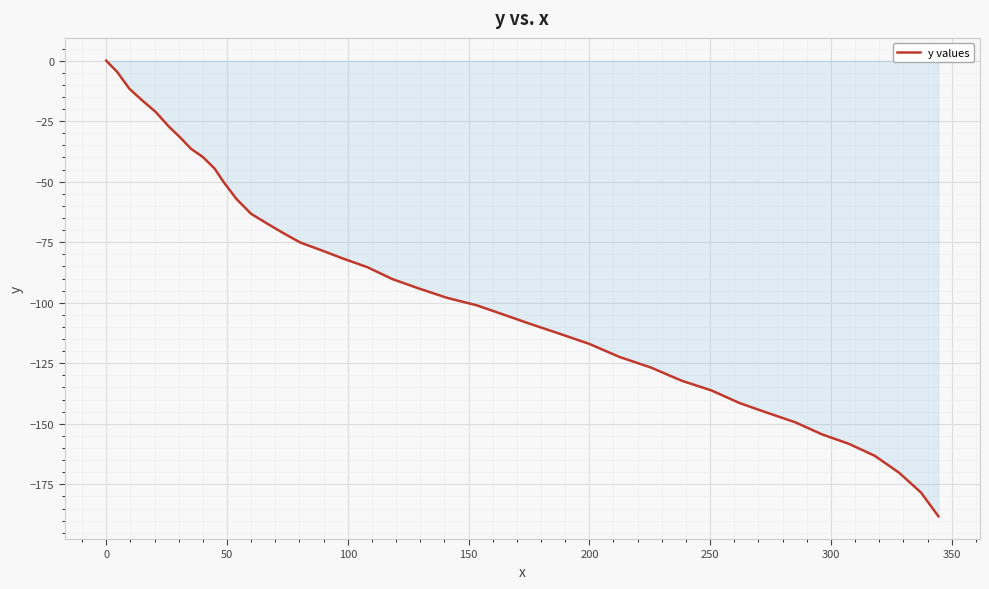

How many series are shown in this chart?

1